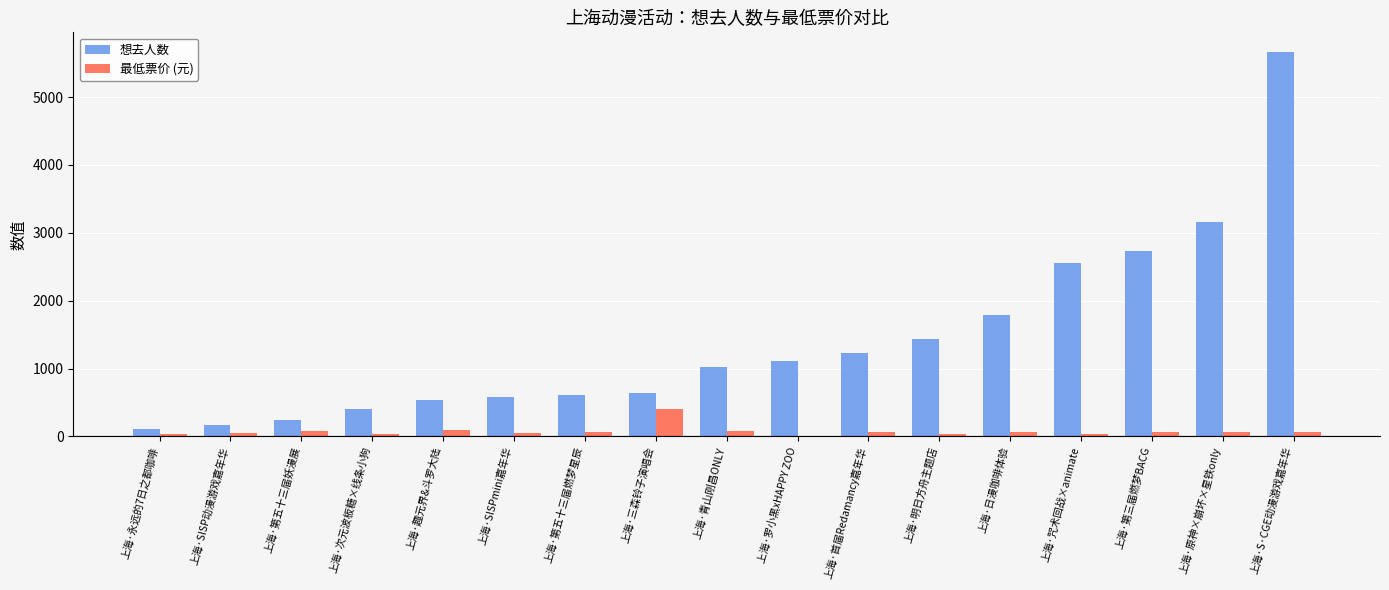

Is the value of 想去人数 at 上海·咒术回战×animate greater than the value of 最低票价 (元) at 上海·日漫咖啡体验?

Yes